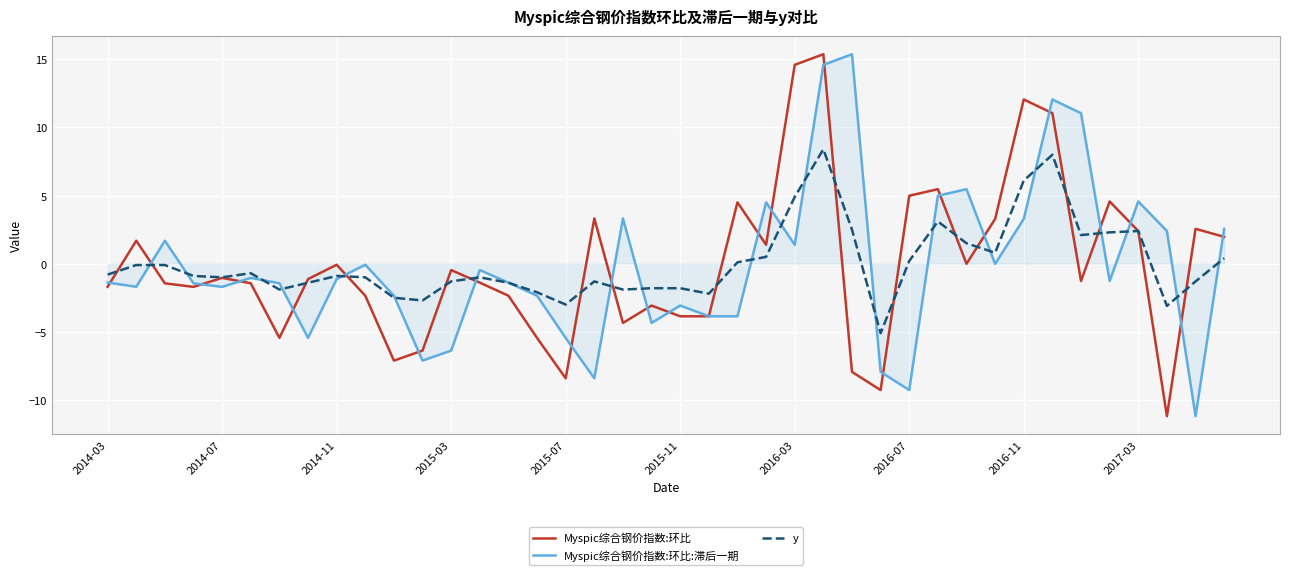

How many intersections are there between Myspic综合钢价指数:环比 and Myspic综合钢价指数:环比:滞后一期?

24